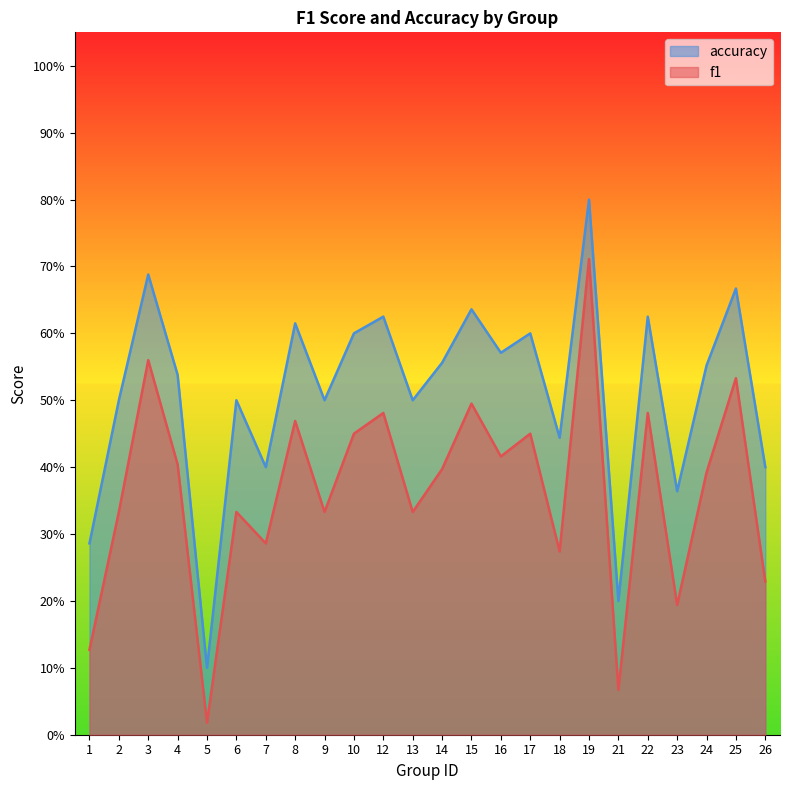

What is the value of the accuracy point at the 5th from the left?

0.1